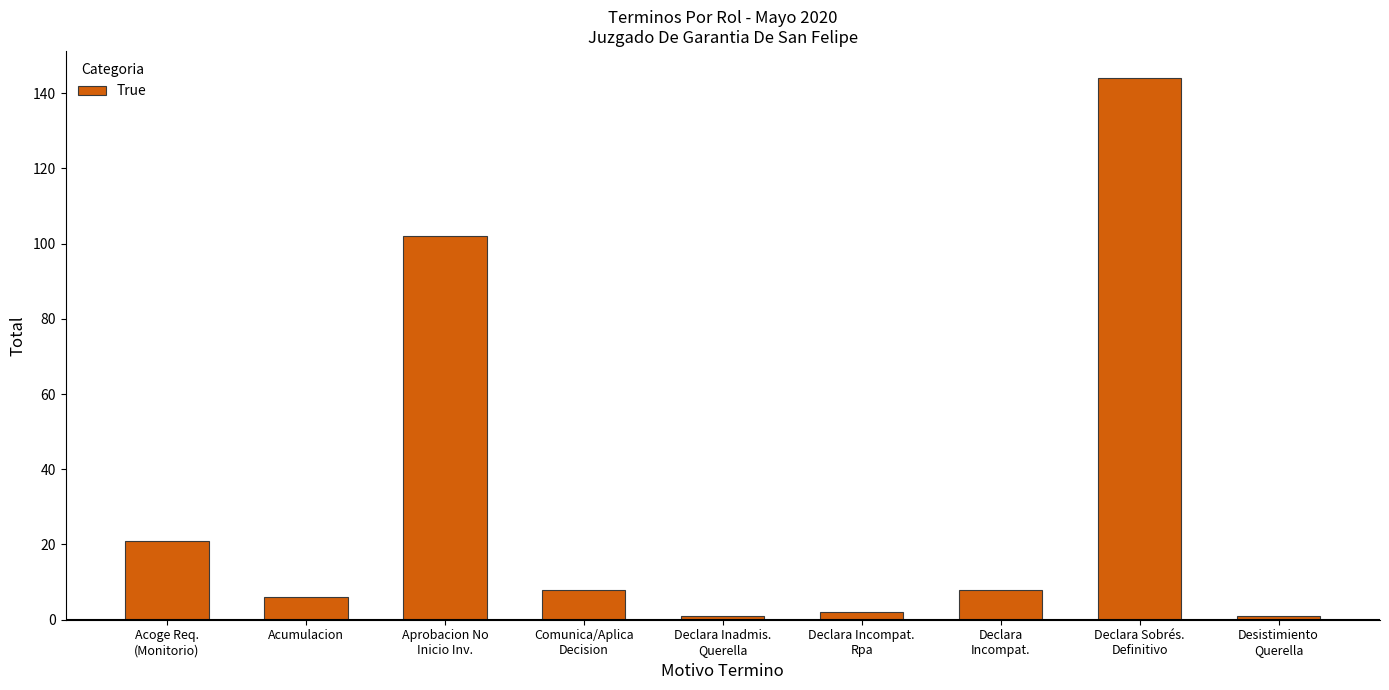

What is the difference between the maximum and minimum values?

143